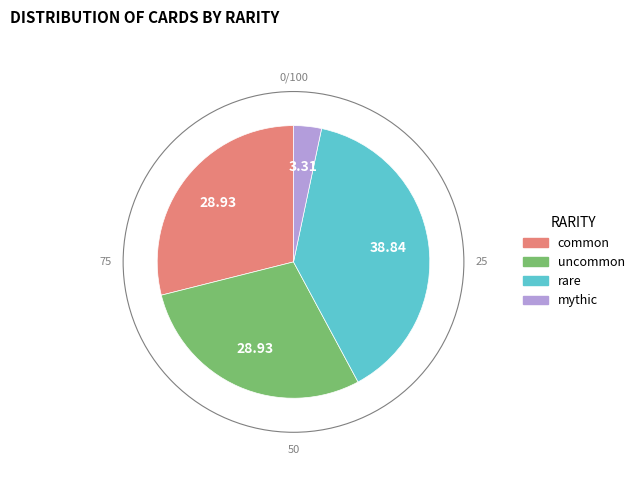

Combined, do uncommon and common account for over 50%?

Yes